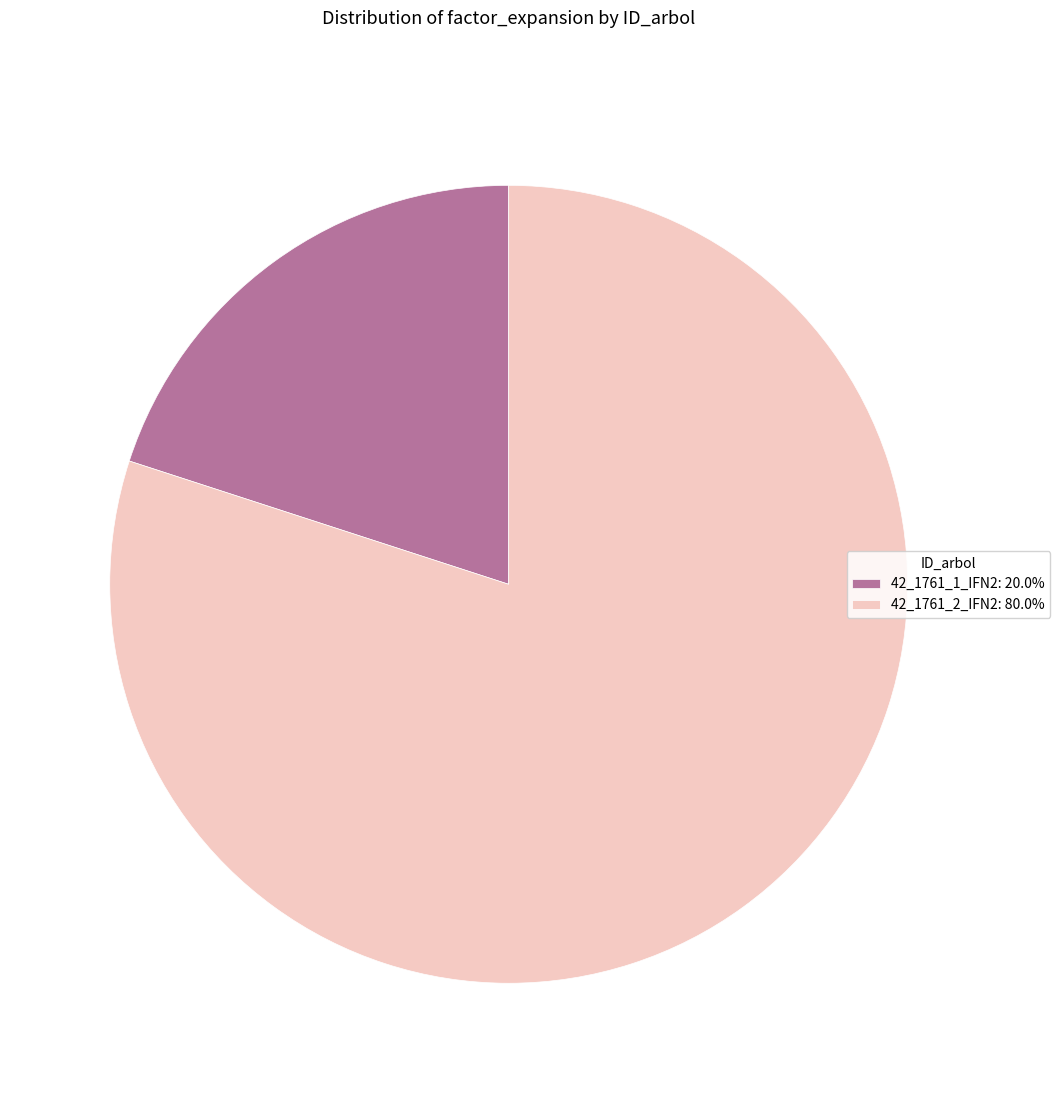

True or false: 42_1761_1_IFN2 accounts for 20% of the total.

True